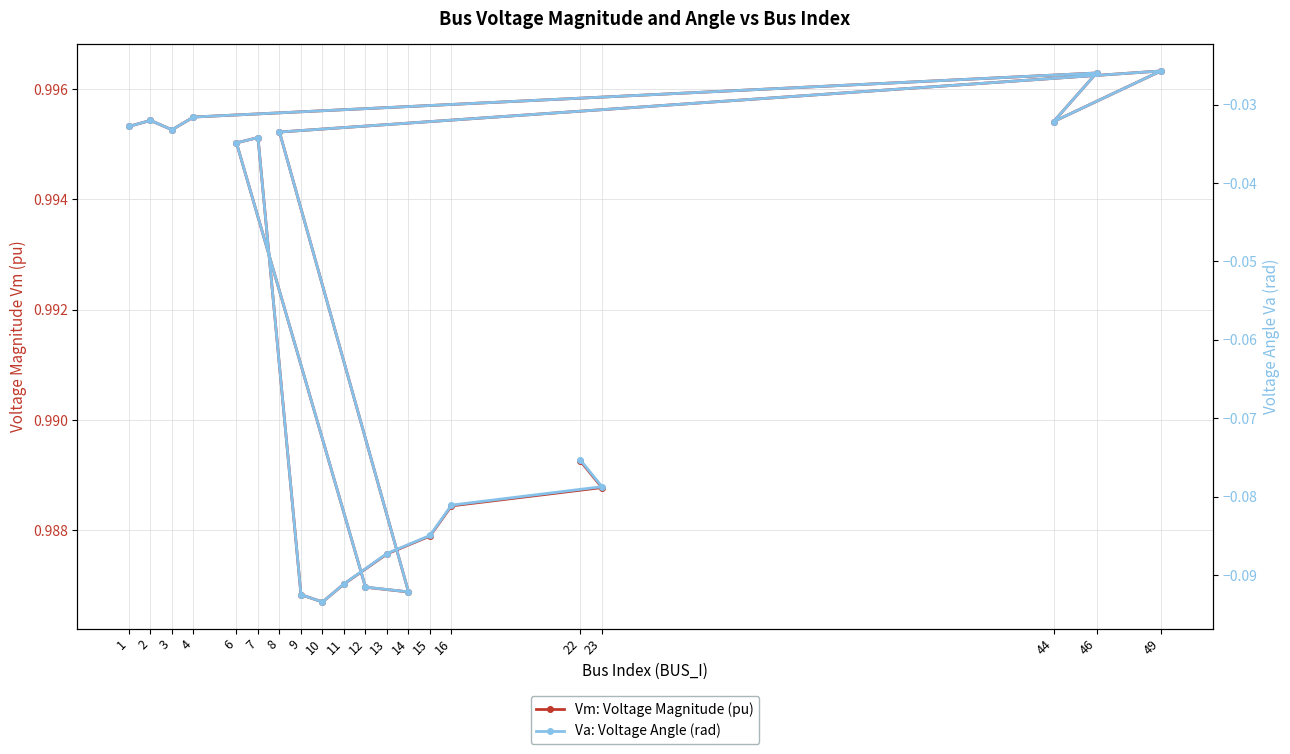

What position from the right is 7?

9